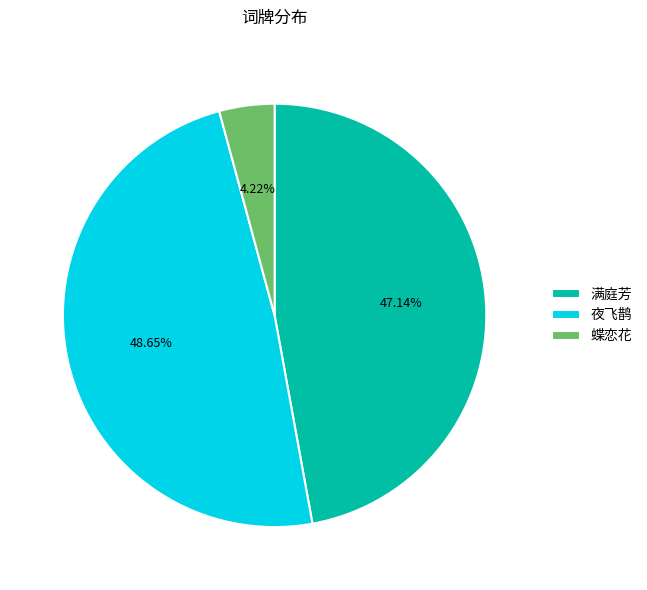

Which has a higher value, 夜飞鹊 or 满庭芳?

夜飞鹊